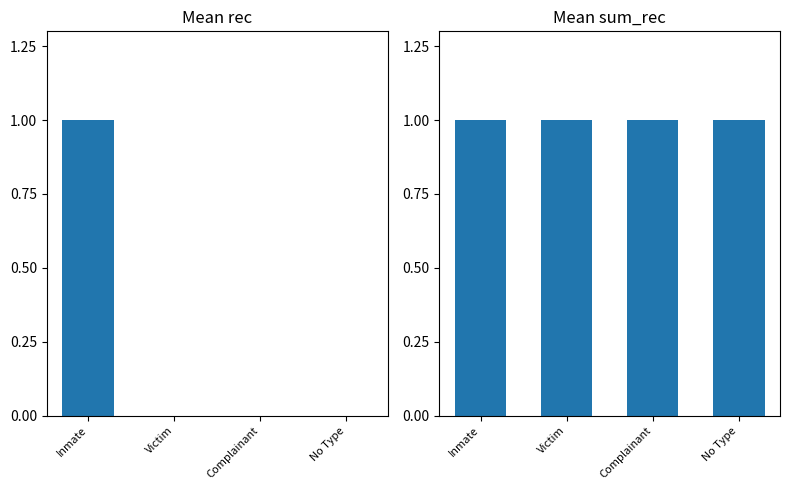

What is the total value across all series at Victim?

1